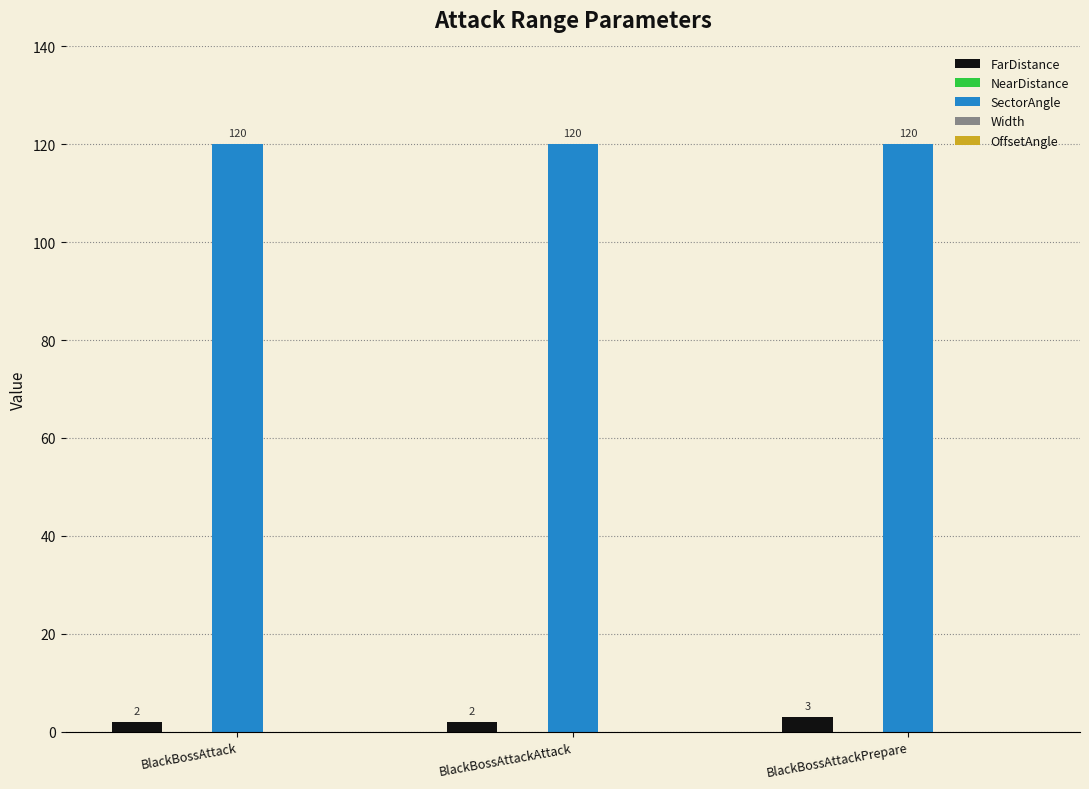

What is the sum of all FarDistance values?

7